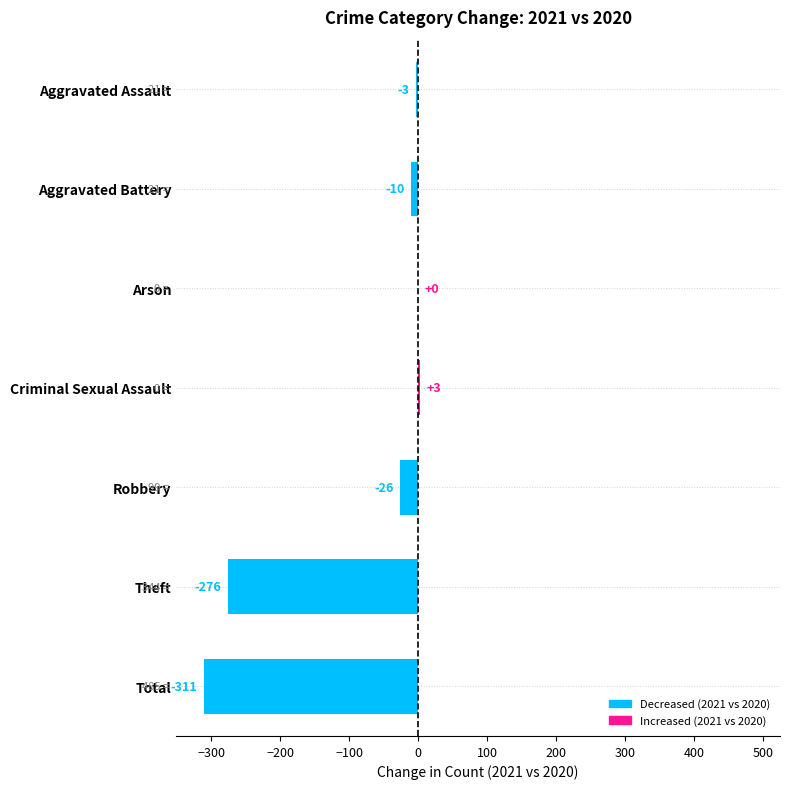

What is the approximate value at Theft?

-276